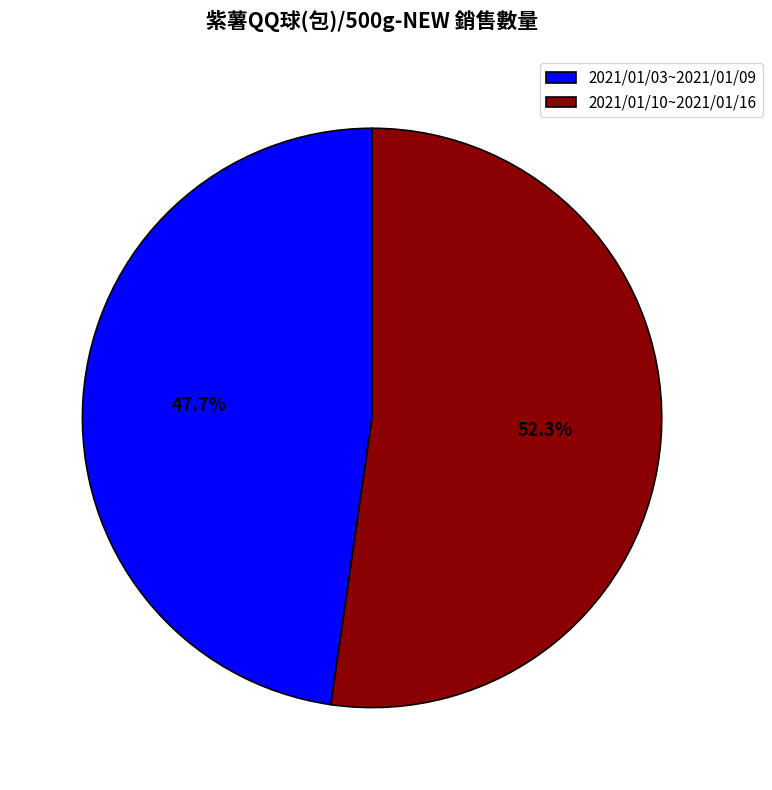

Does 2021/01/10~2021/01/16 account for over 50% of the chart?

Yes